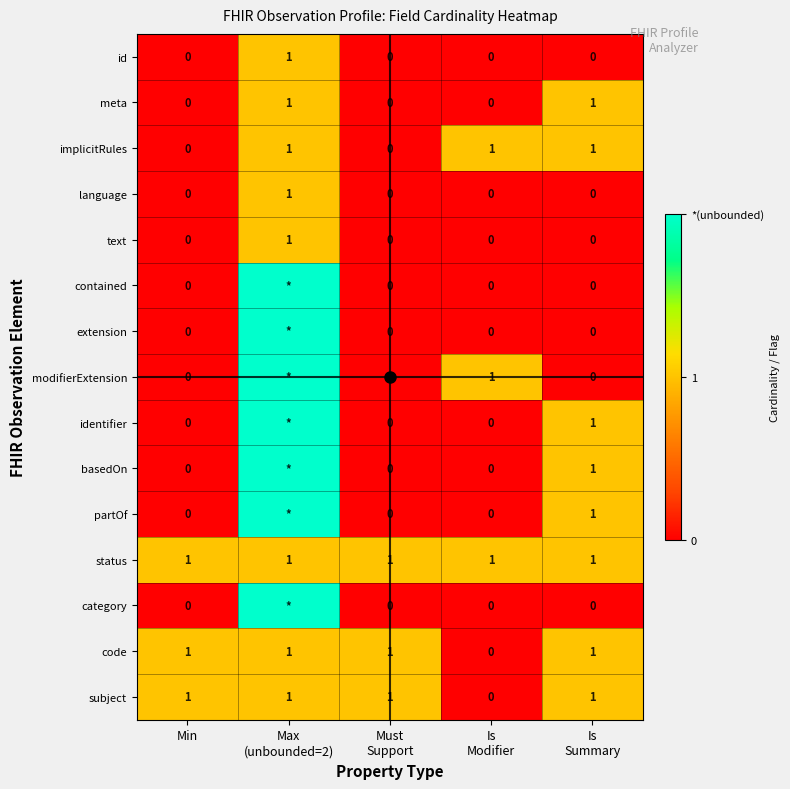

How many data points does each series have?

5